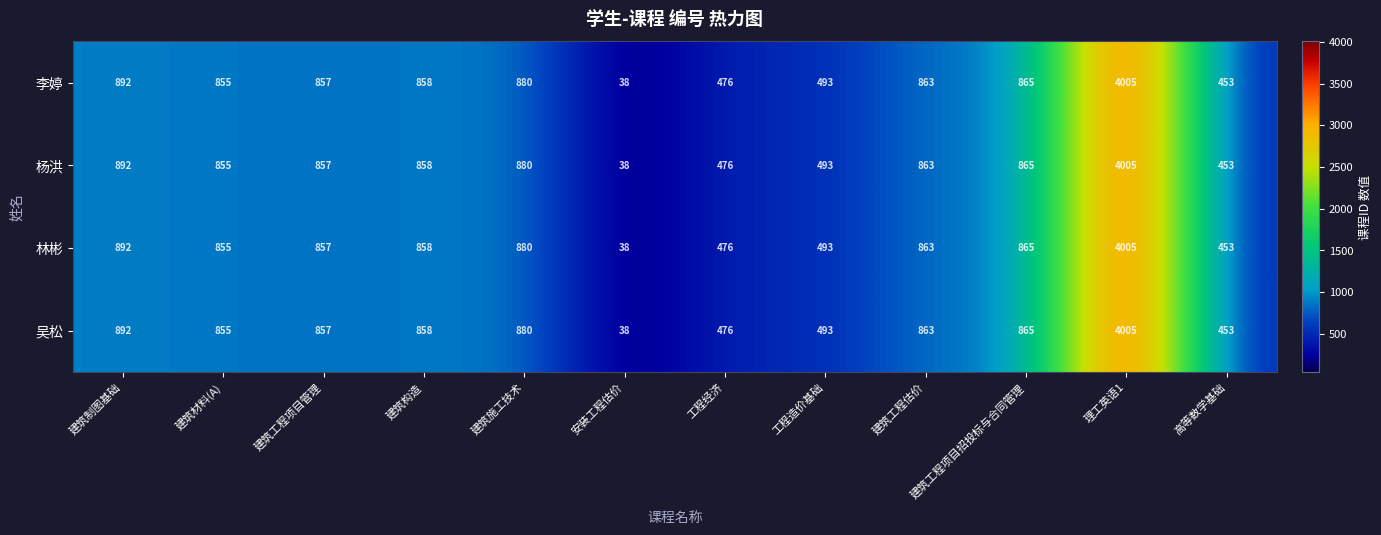

Count the number of data series in this chart.

4